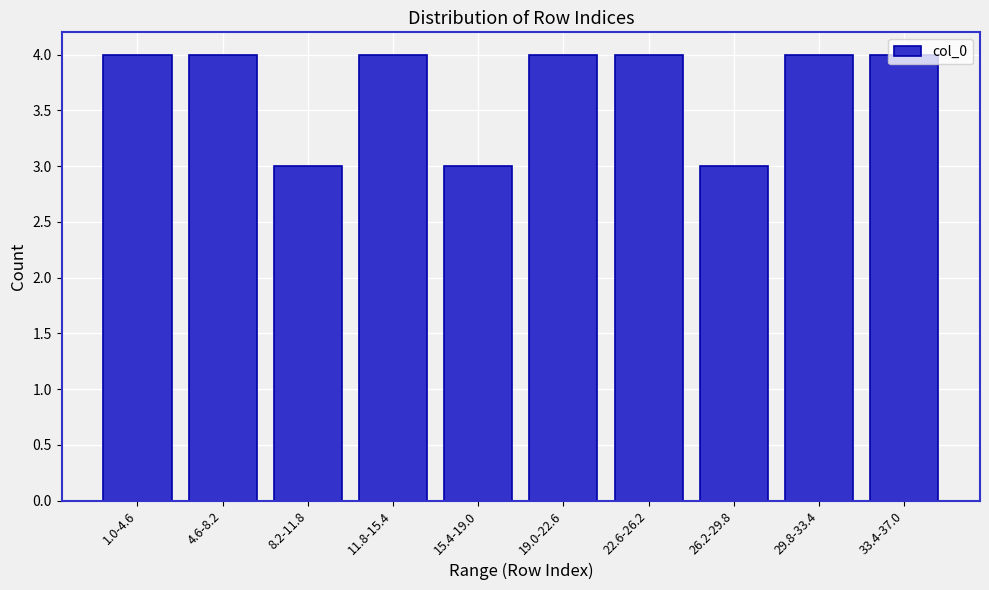

The chart shows a value of 6 at 11.8-15.4. True or false?

False